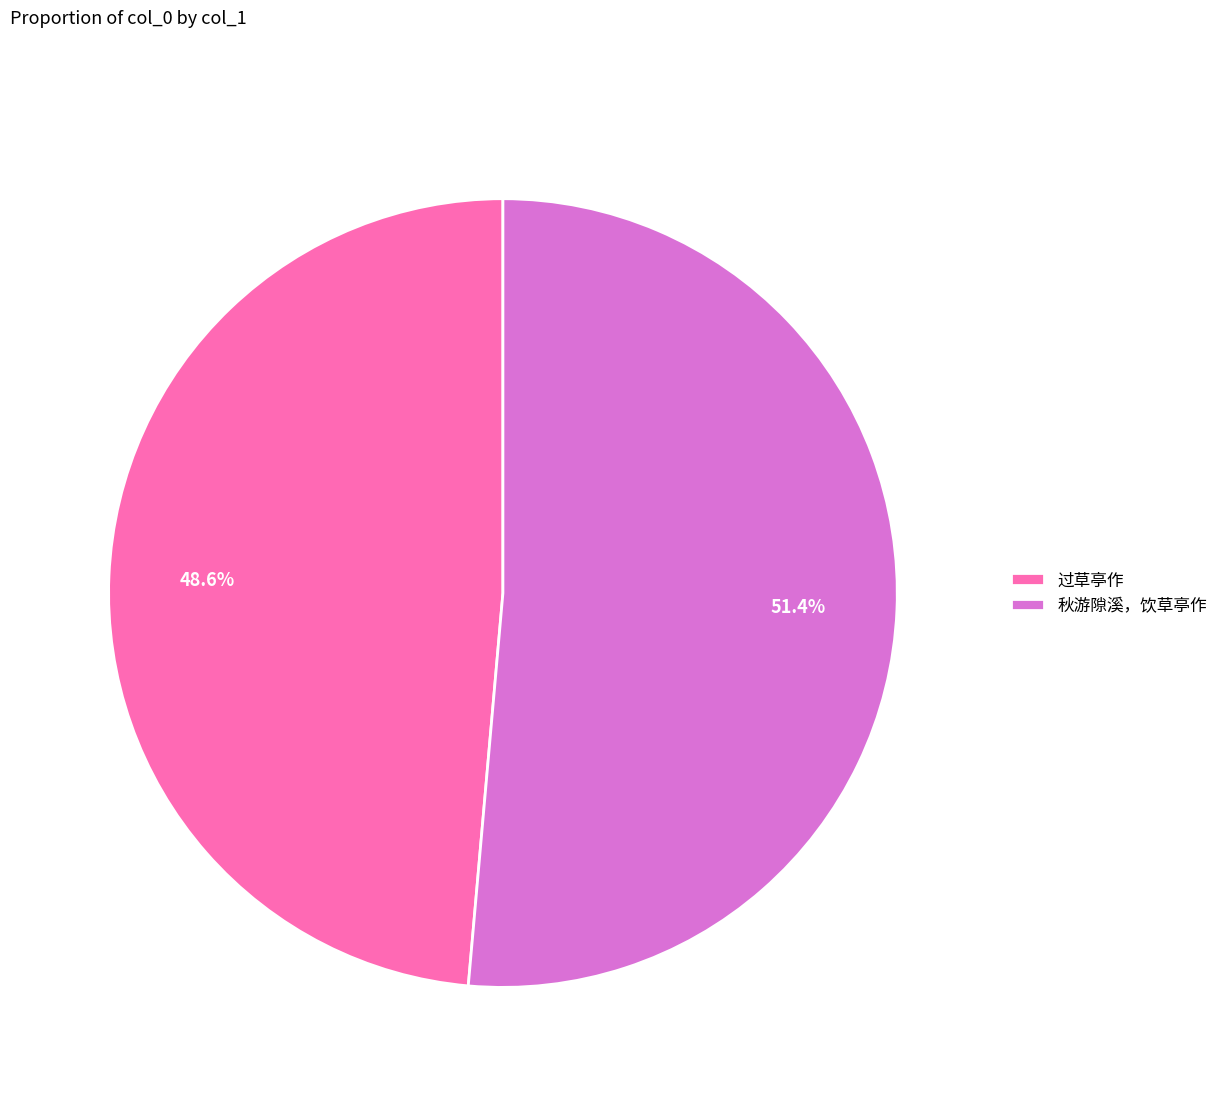

Combined, do 秋游隙溪，饮草亭作 and 过草亭作 account for over 50%?

Yes